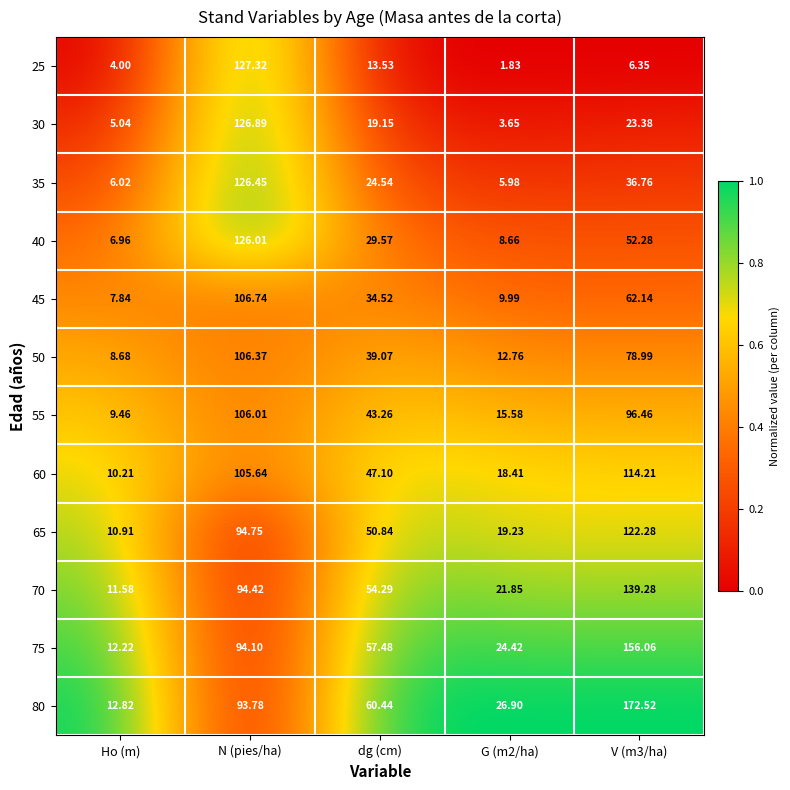

At which label is 80 closest to 92?

N (pies/ha)